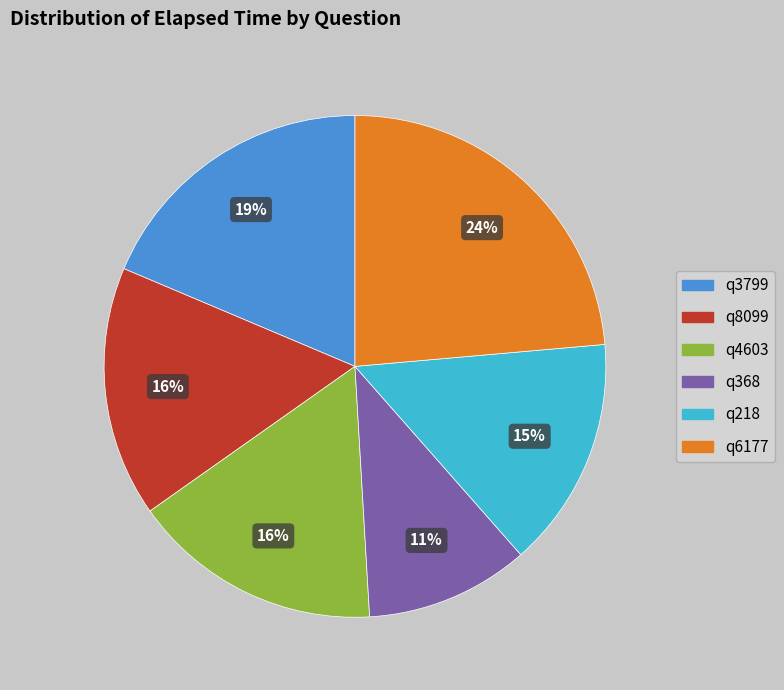

Which category has the smallest portion of the pie?

q368